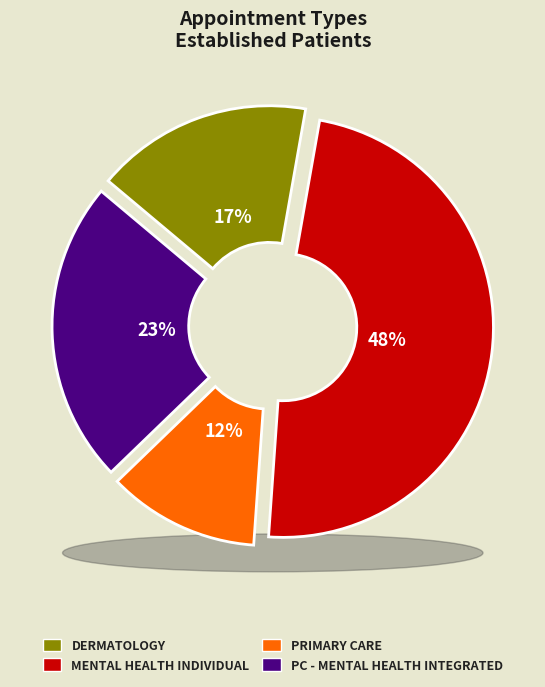

Is there any slice that represents more than half of the pie?

No